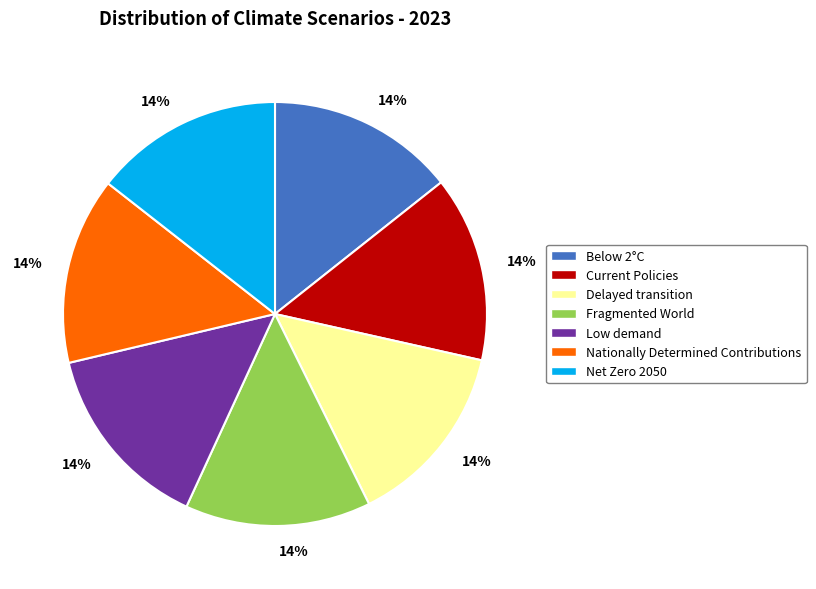

Does any single category account for the majority?

No